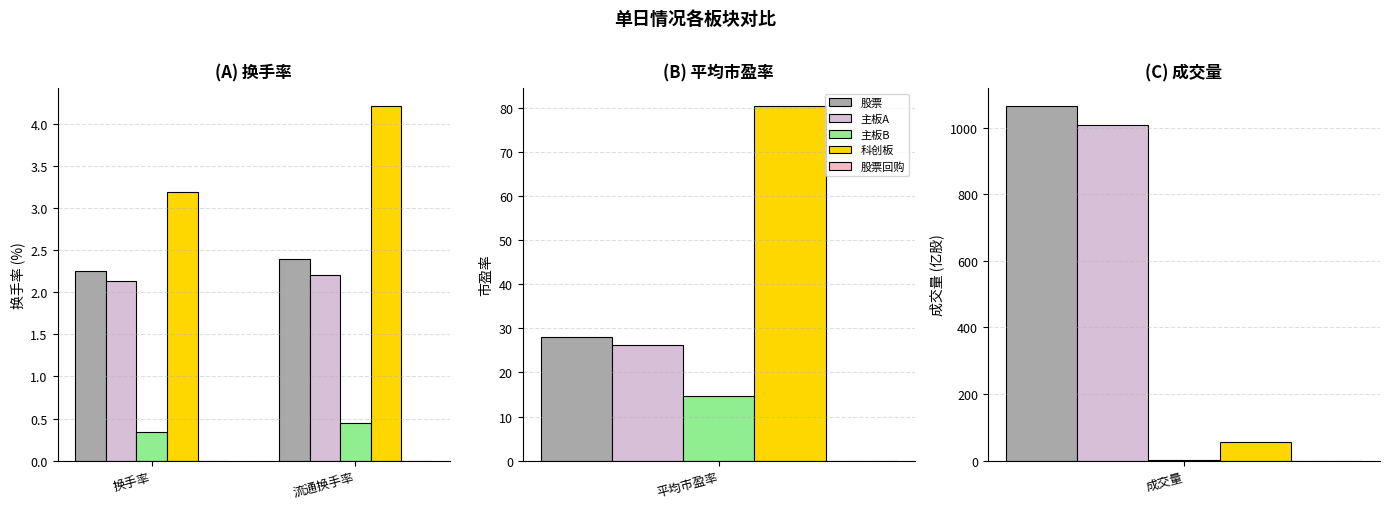

What are all the series names shown in the legend?

股票, 主板A, 主板B, 科创板, 股票回购